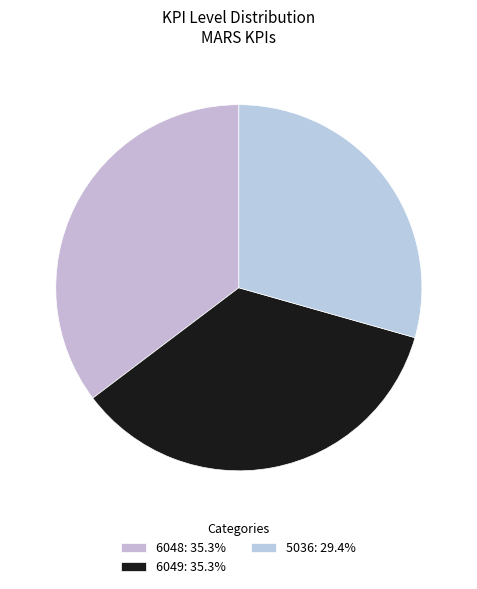

Which has a higher value, 6048 or 5036?

6048